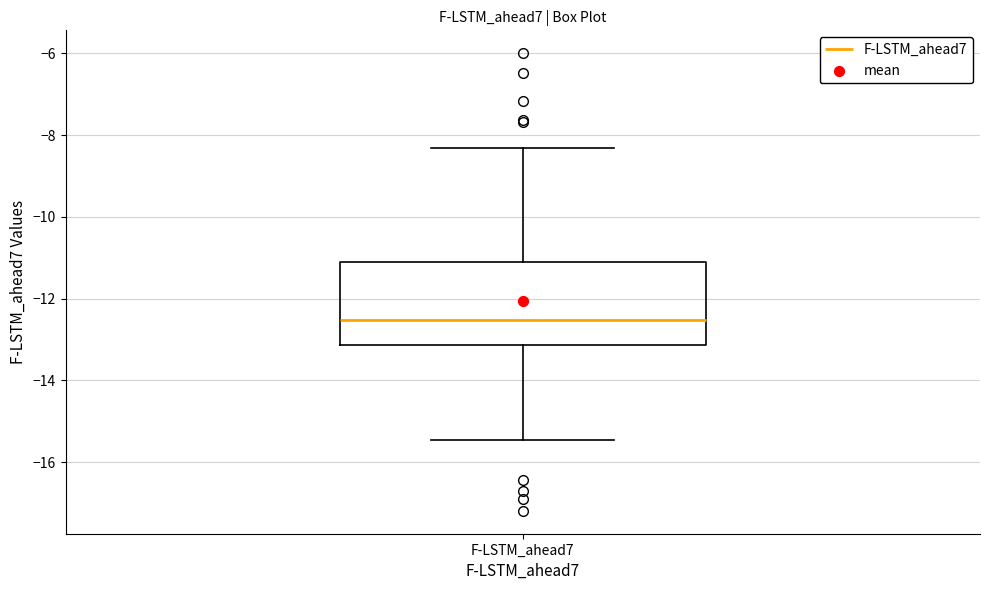

Read this box plot against the y-axis: the position of the median line, the range covered by the box, and the ends of both whiskers. The values are not printed on the chart, so give them approximately, as read against the axis.

median -12.6, box -13.2 to -11.2, whiskers -15.4 to -8.4